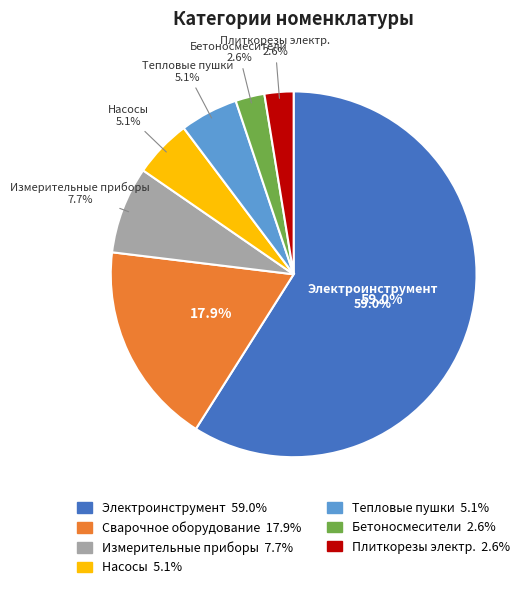

Rank the categories by value from highest to lowest.

Электроинструмент, Сварочное оборудование, Измерительные приборы, Насосы, Тепловые пушки, Бетоносмесители, Плиткорезы электр.